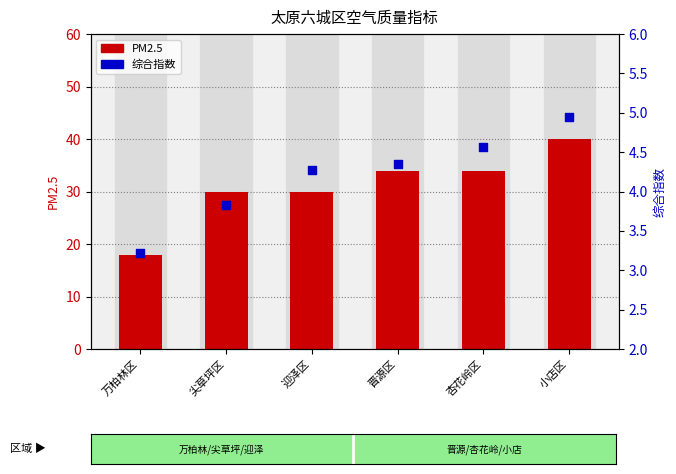

Which series has the largest total across all categories?

PM2.5